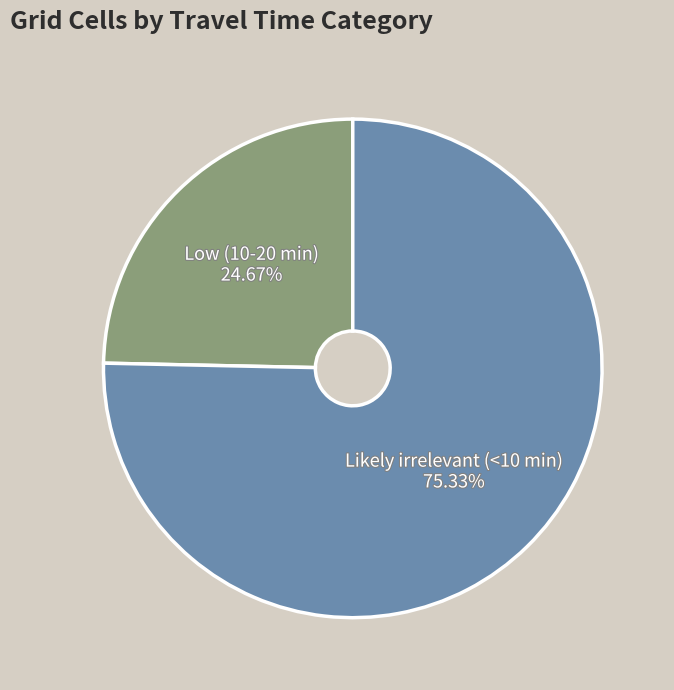

To the nearest percent, what percentage of the pie is Low (10-20 min)?

25%